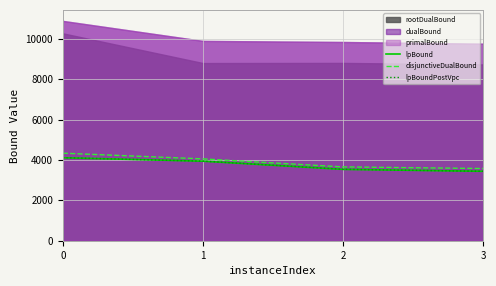

The value of disjunctiveDualBound at 1 is 2707.6. True or false?

False